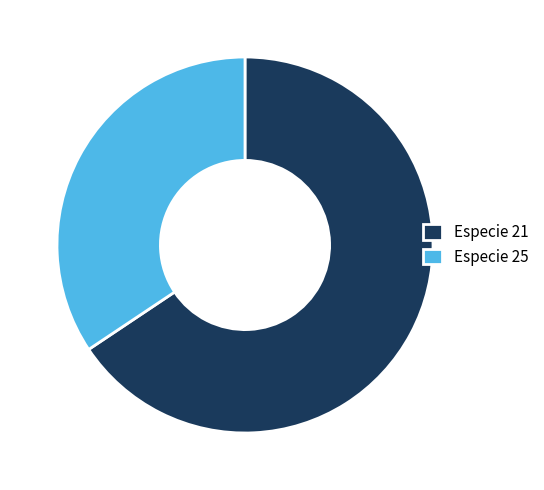

Is the sum of Especie 21 and Especie 25 greater than half?

Yes